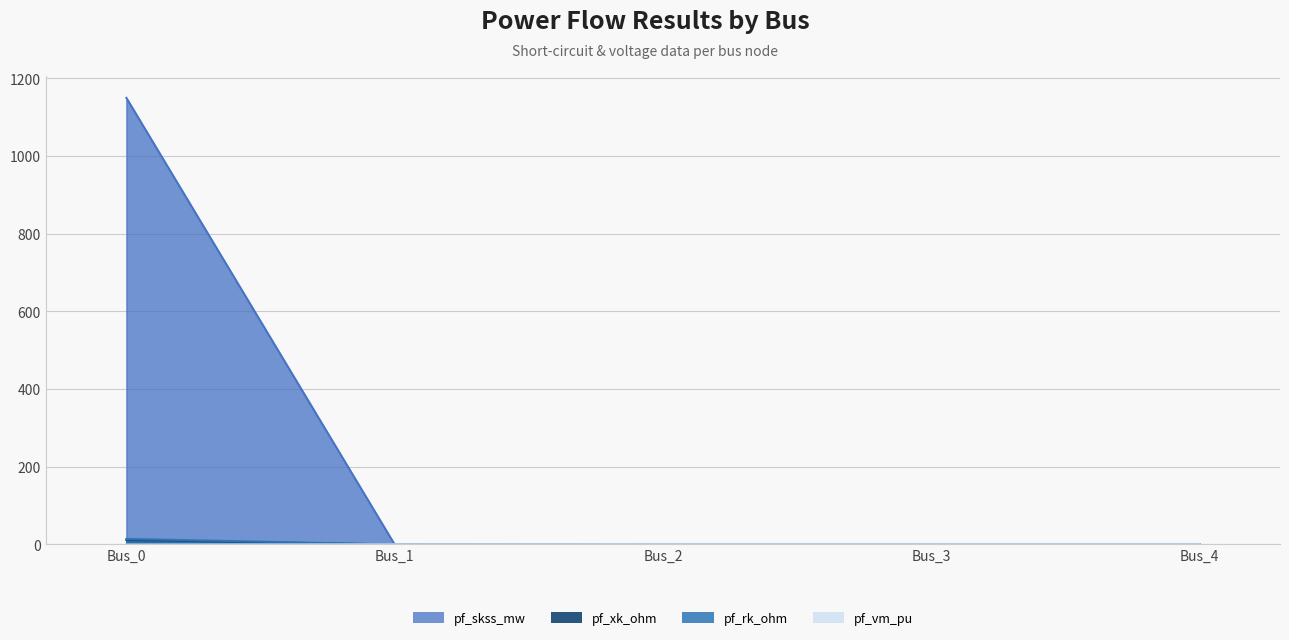

True or false: pf_skss_mw has a value of -471.1 at Bus_2.

False